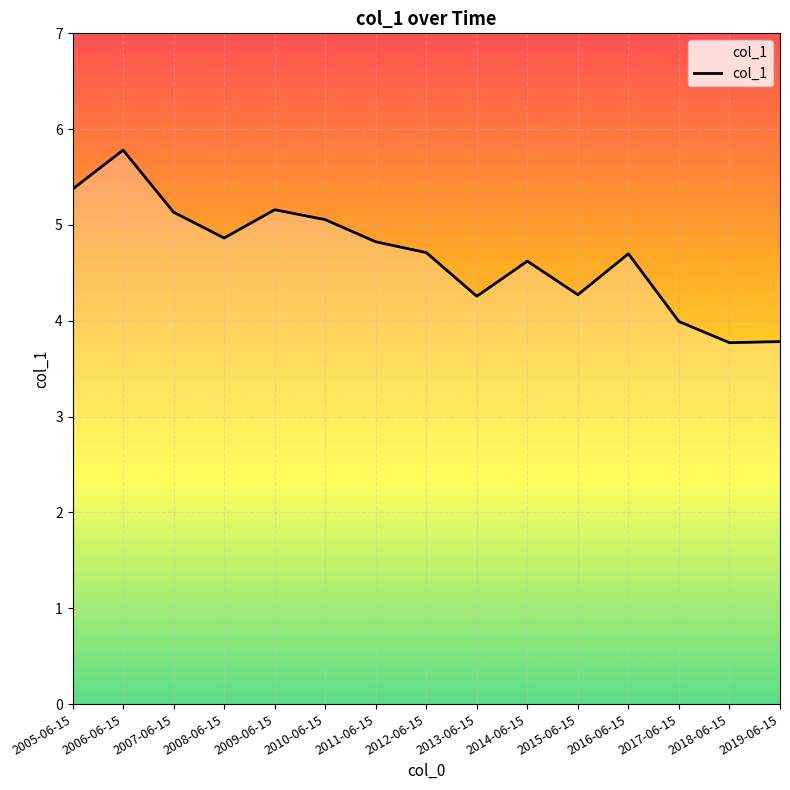

Which category has the lowest value across all series?

2018-06-15